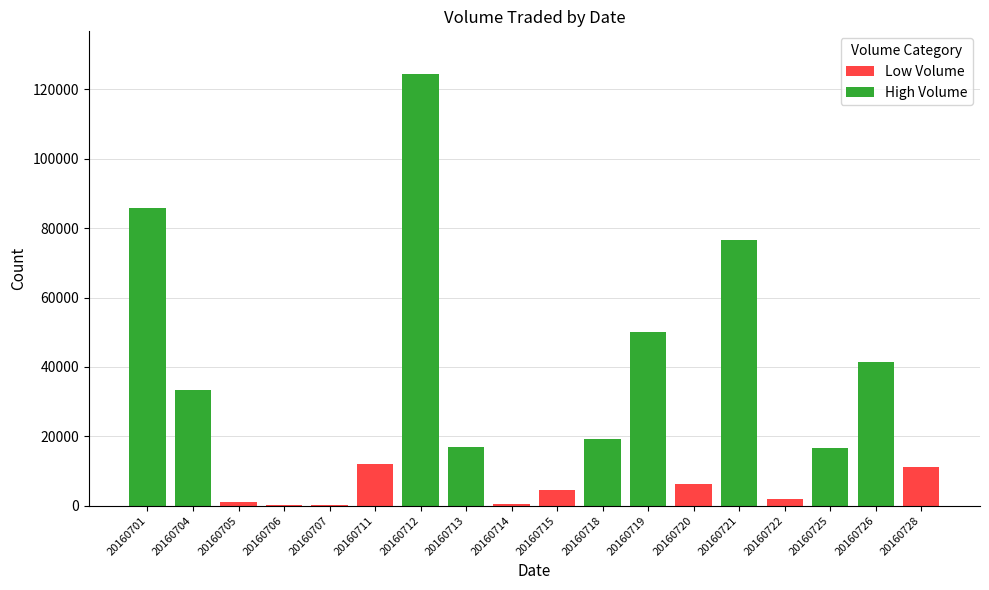

Read the value at 20160721, to the nearest 100.

76500